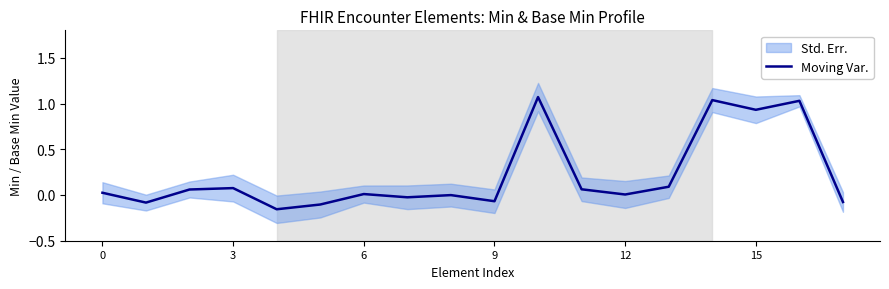

How many values are above zero?

11